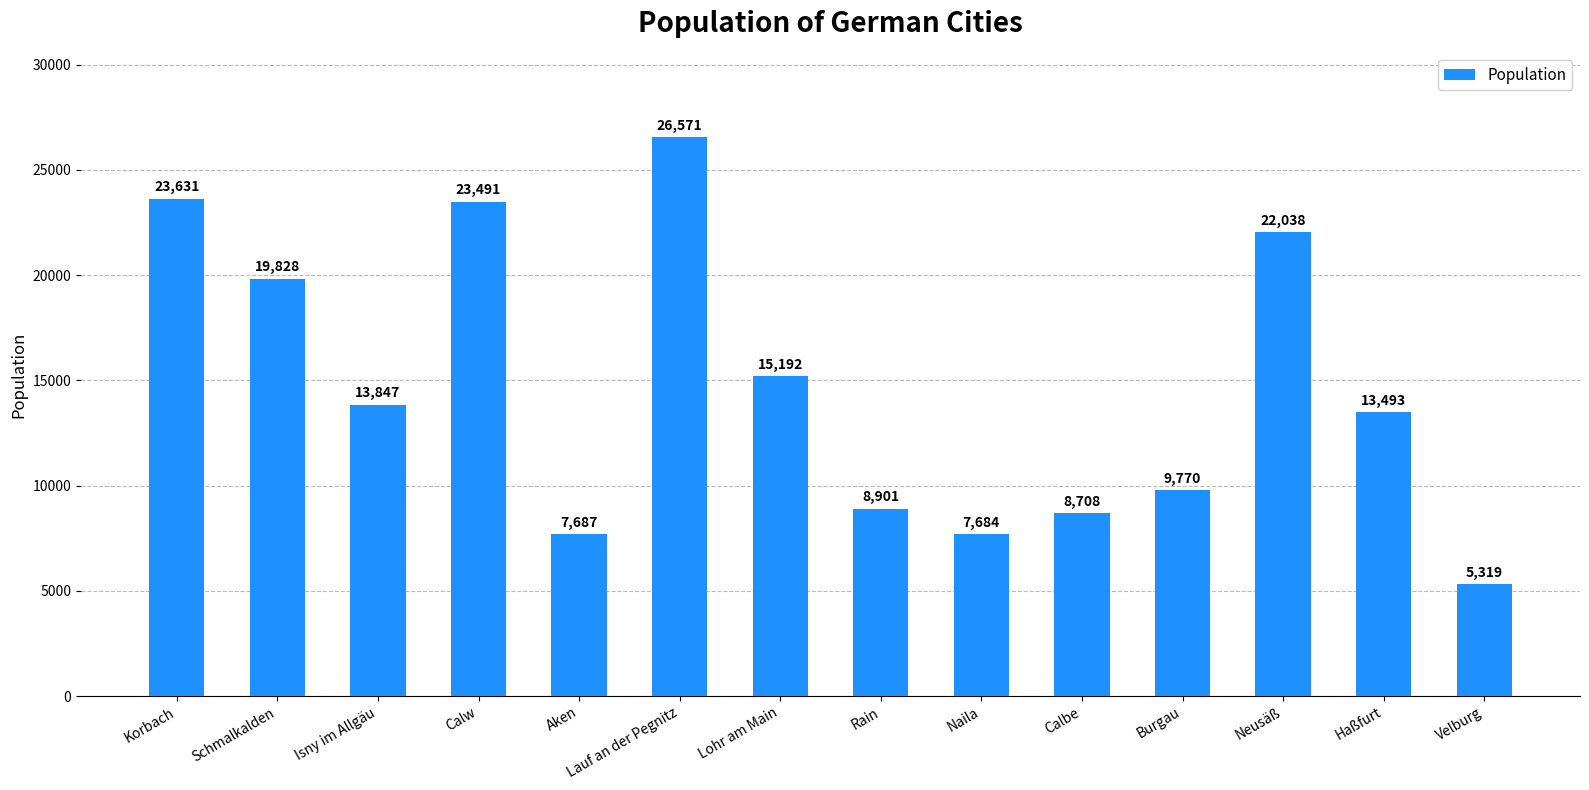

Reading left to right, what are all the values shown in this chart?

23631	19828	13847	23491	7687	26571	15192	8901	7684	8708	9770	22038	13493	5319